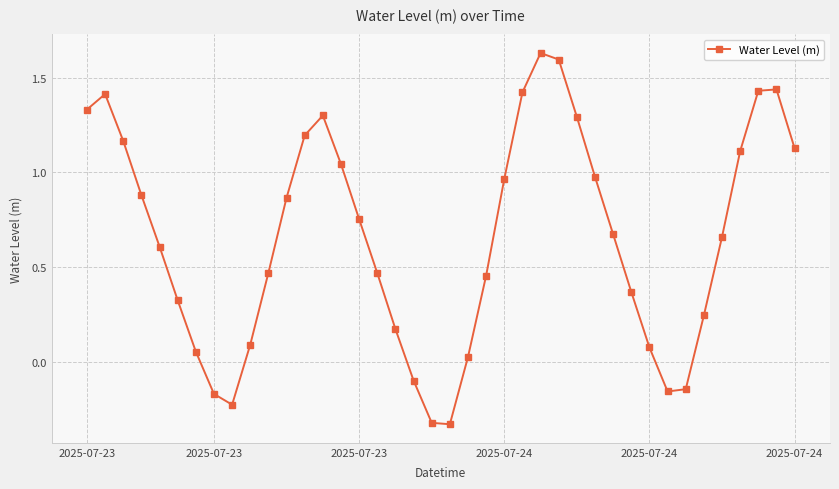

What is the difference between the maximum and minimum values?

2.0